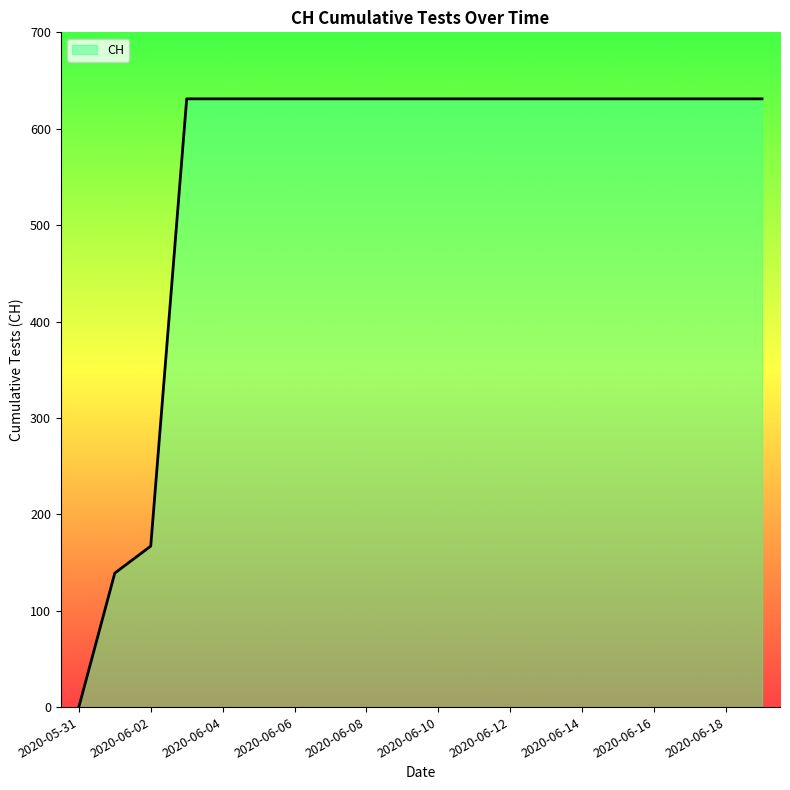

The chart shows a value of 631 at 2020-06-15. True or false?

True